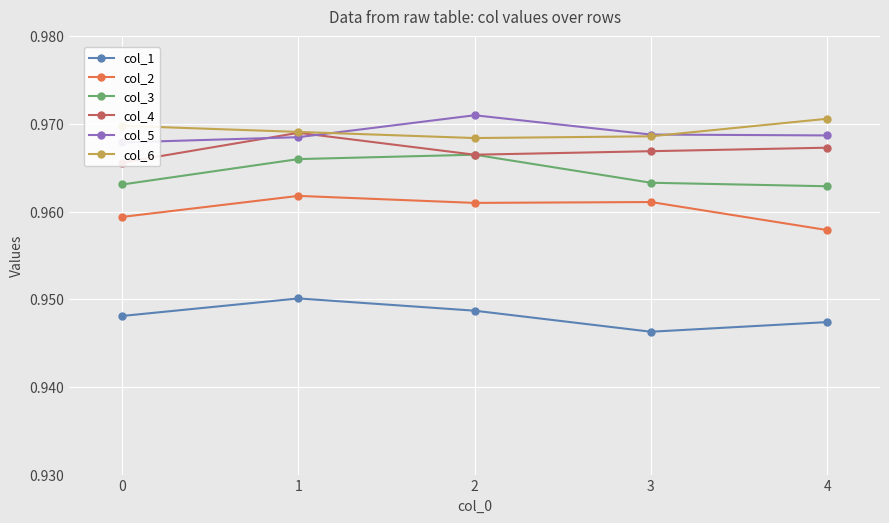

Does the chart display data point markers on the line(s)?

Yes